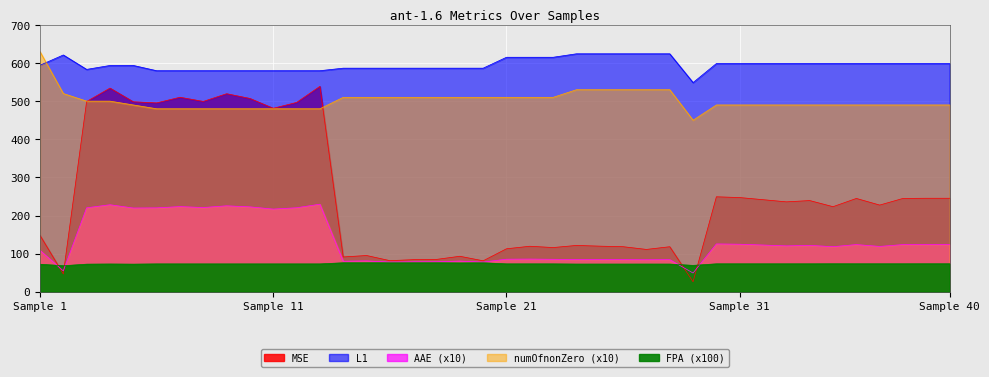

How many lines are shown in the chart?

5